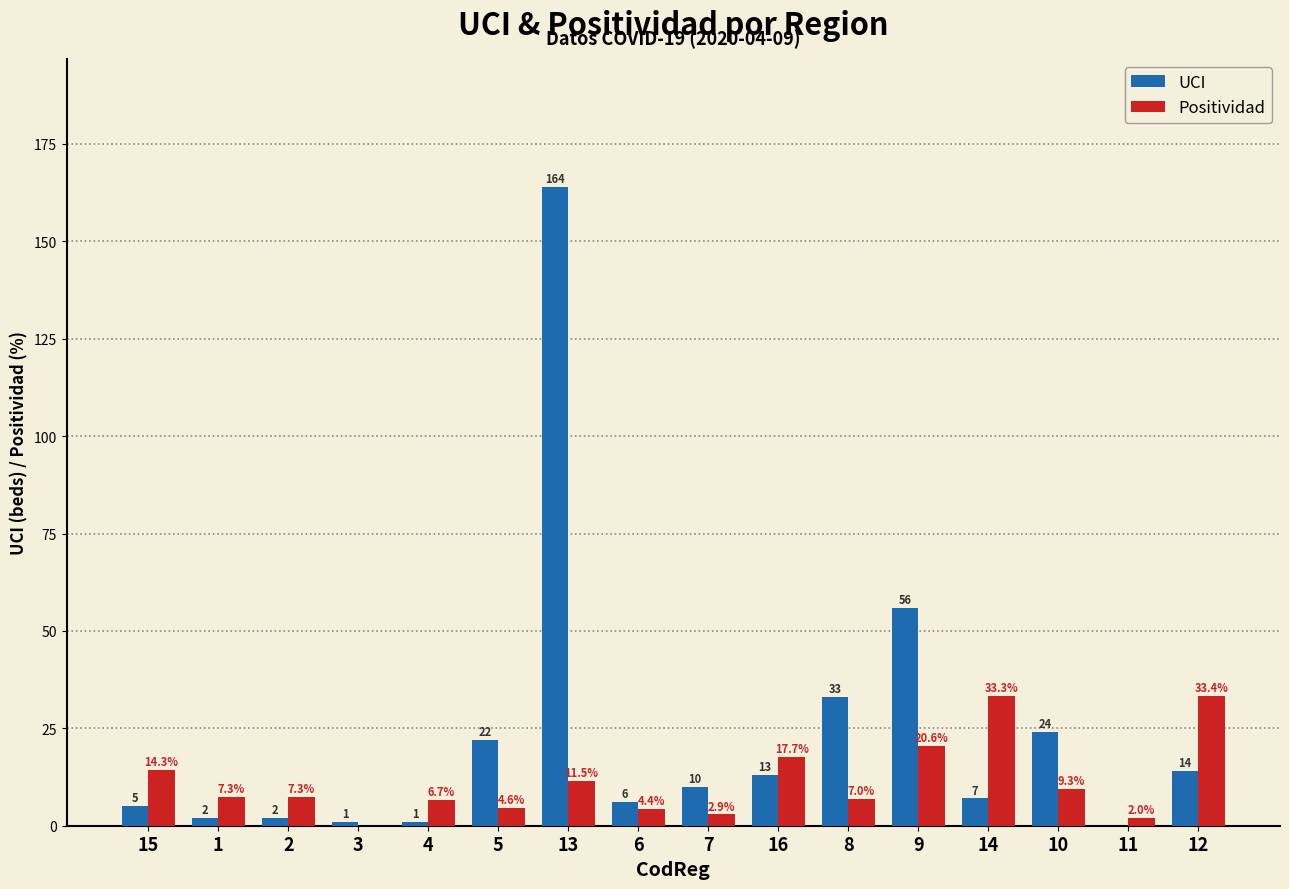

What is the average value of the UCI series?

22.5